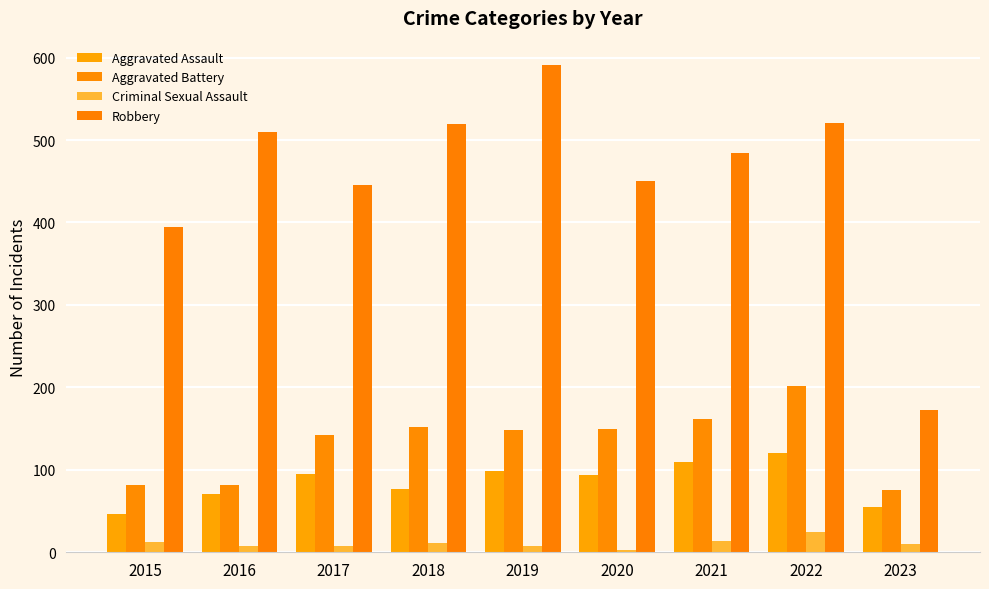

True or false: Aggravated Assault has a value of 84 at 2022.

False